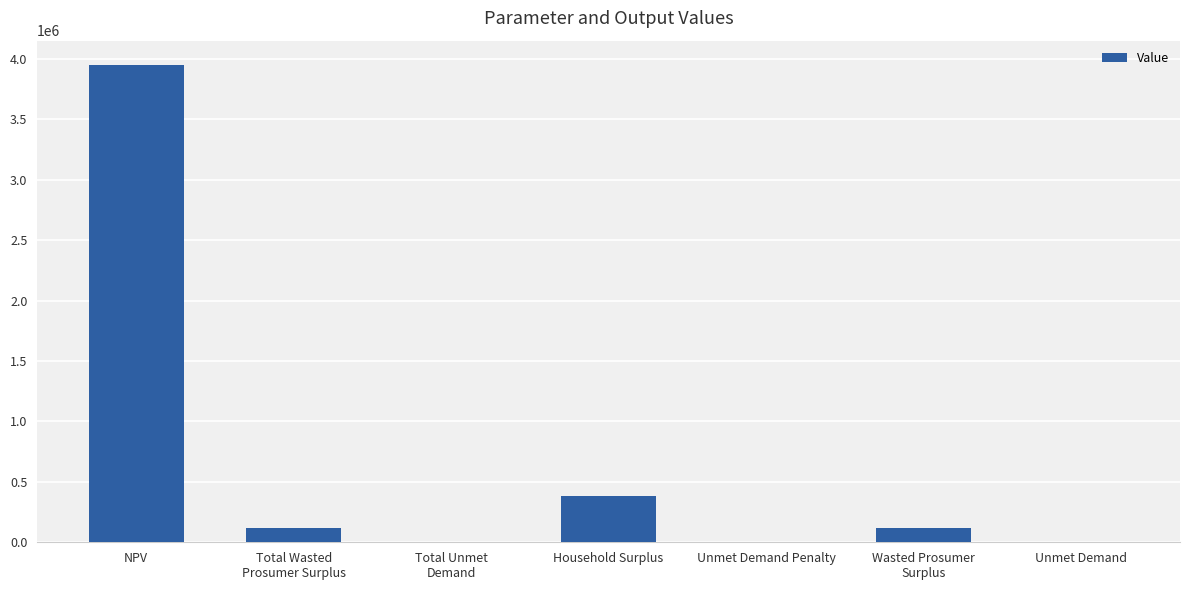

The value at Household Surplus is 383519.3. True or false?

True